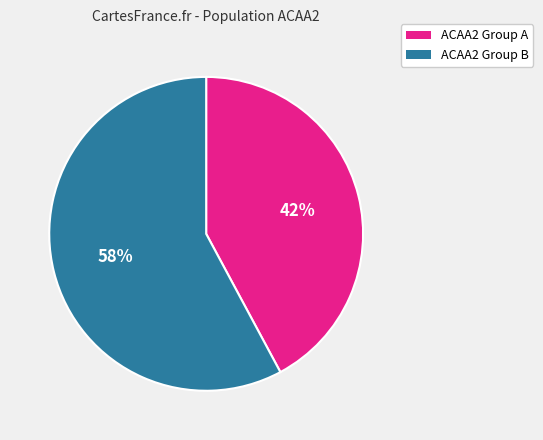

Does any single category account for the majority?

Yes